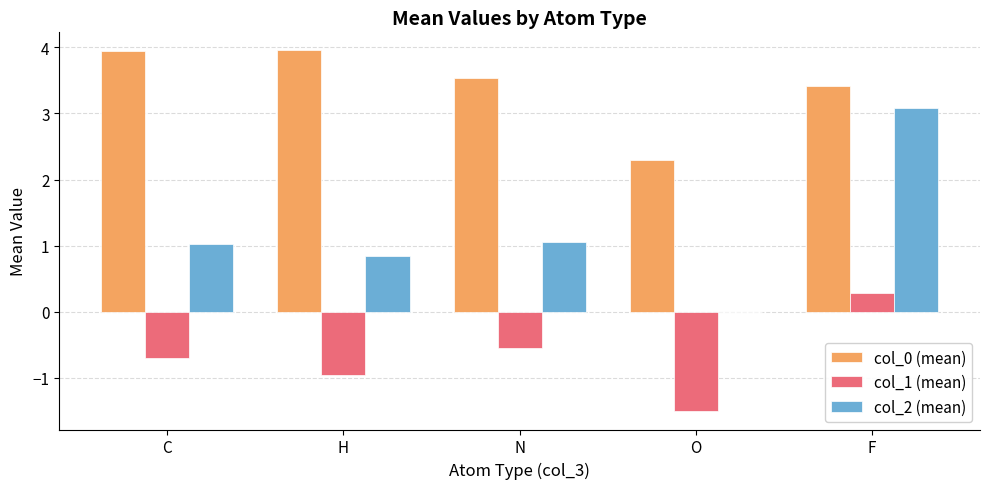

Which category has the highest value in the col_2 (mean) series?

F